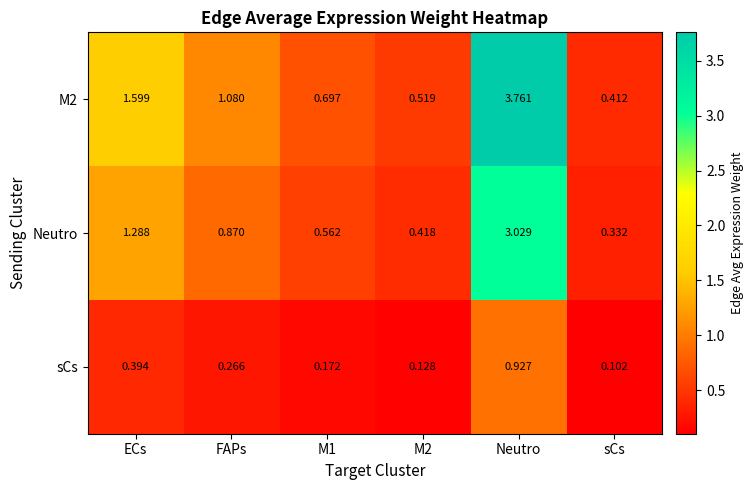

List the series in order of their overall mean, lowest first.

sCs, Neutro, M2